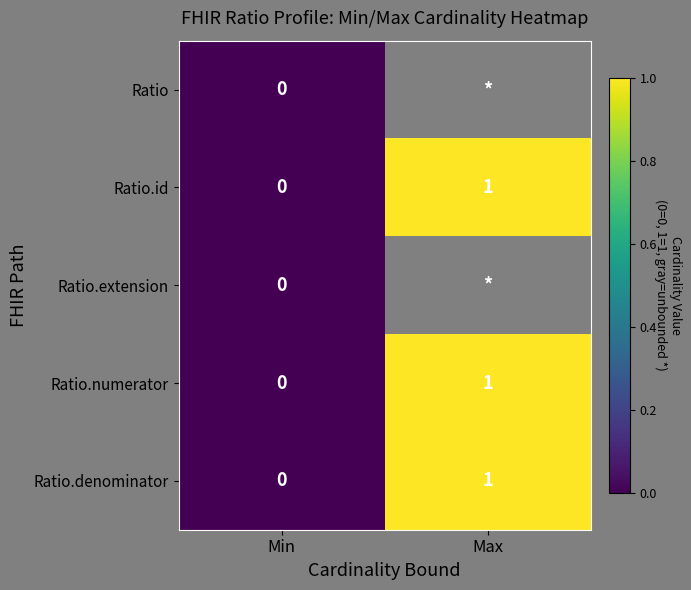

List the series in order of their overall mean, lowest first.

Ratio, Ratio.id, Ratio.extension, Ratio.numerator, Ratio.denominator